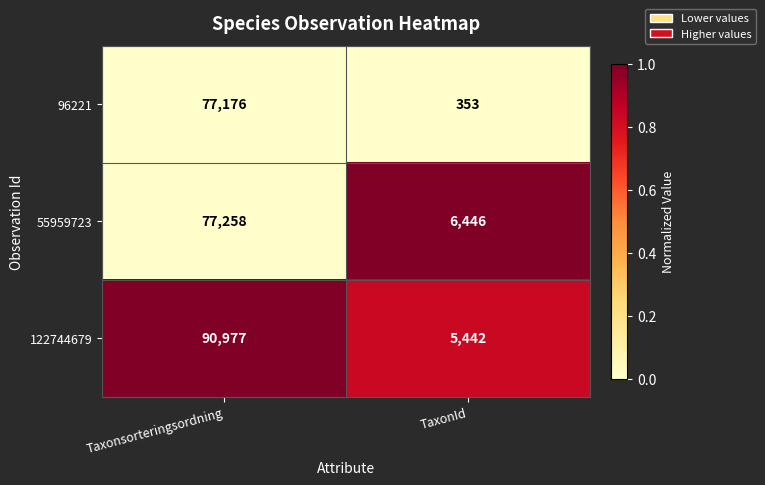

Where is 96221 nearest to the value 38764?

TaxonId